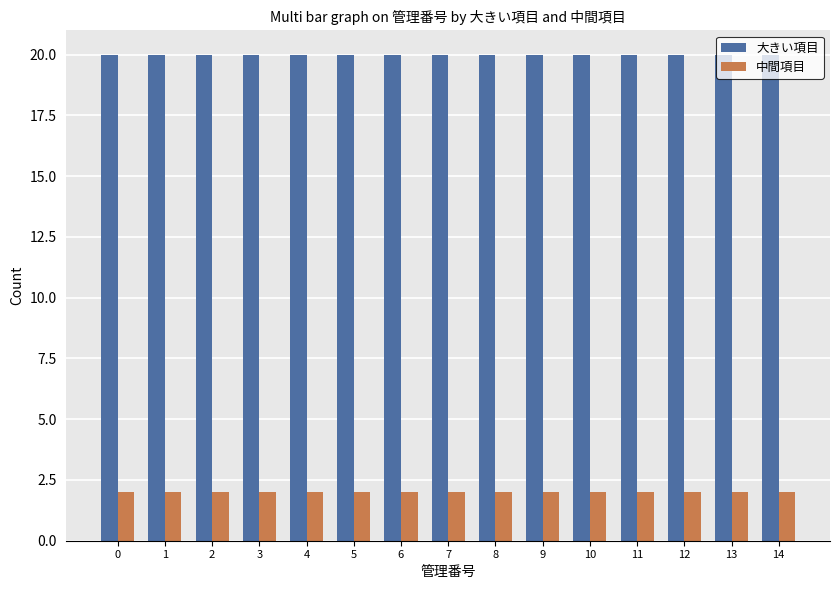

Is the value of 中間項目 at 13 greater than the value of 大きい項目 at 7?

No